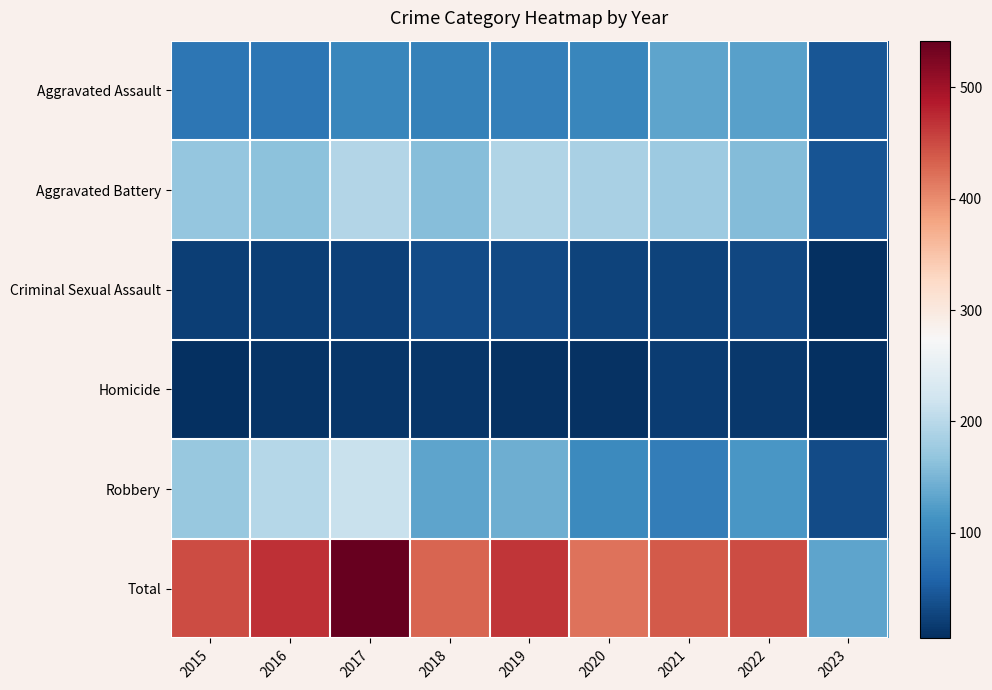

At 2023, list the series in order from largest to smallest.

Total, Aggravated Assault, Aggravated Battery, Robbery, Criminal Sexual Assault, Homicide